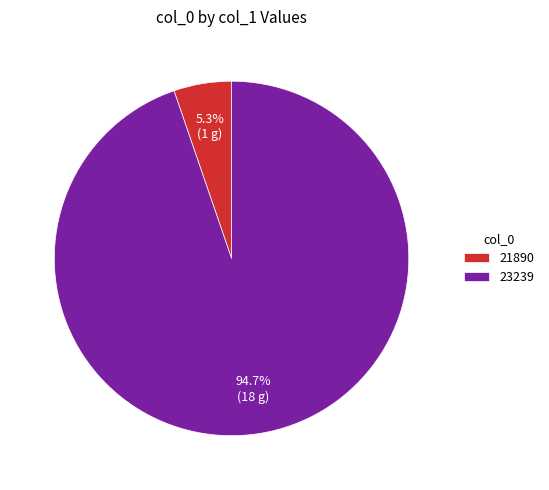

Rank the categories by value from lowest to highest.

21890, 23239